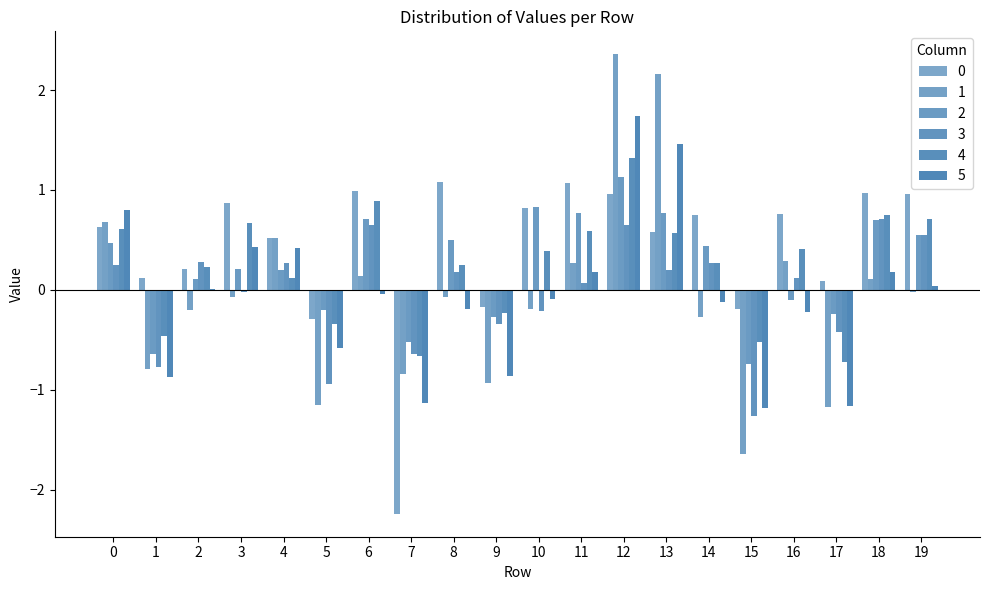

How many distinct data groups are displayed?

6